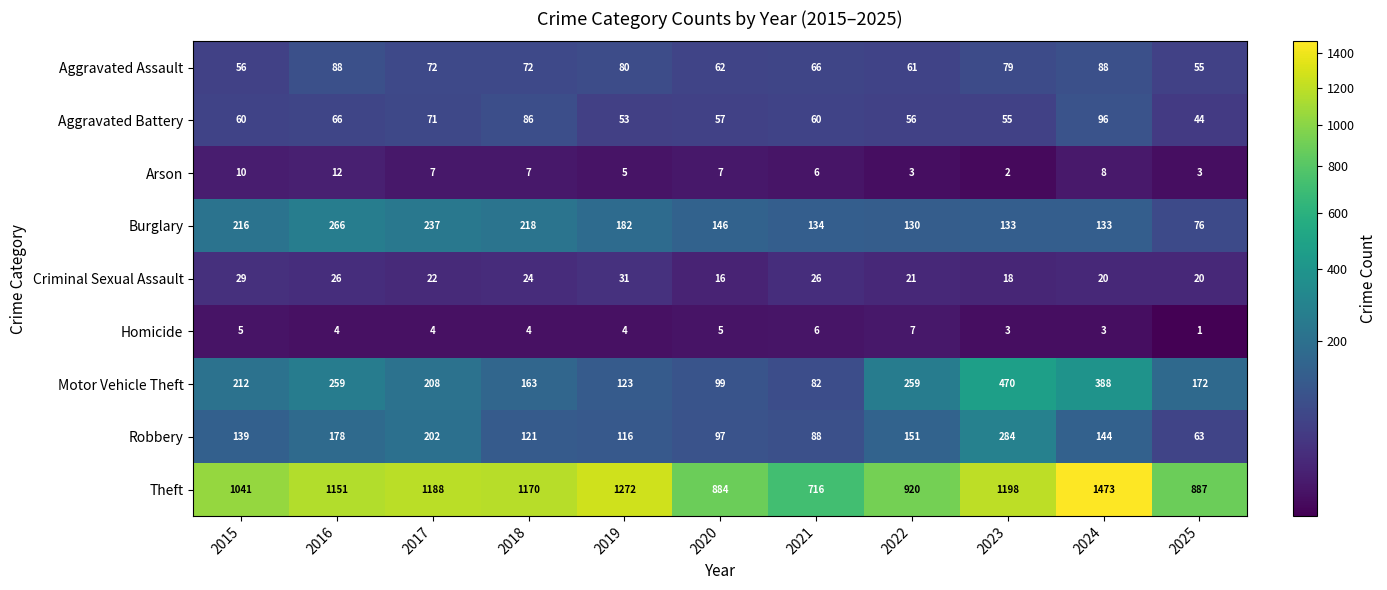

How many distinct data groups are displayed?

9